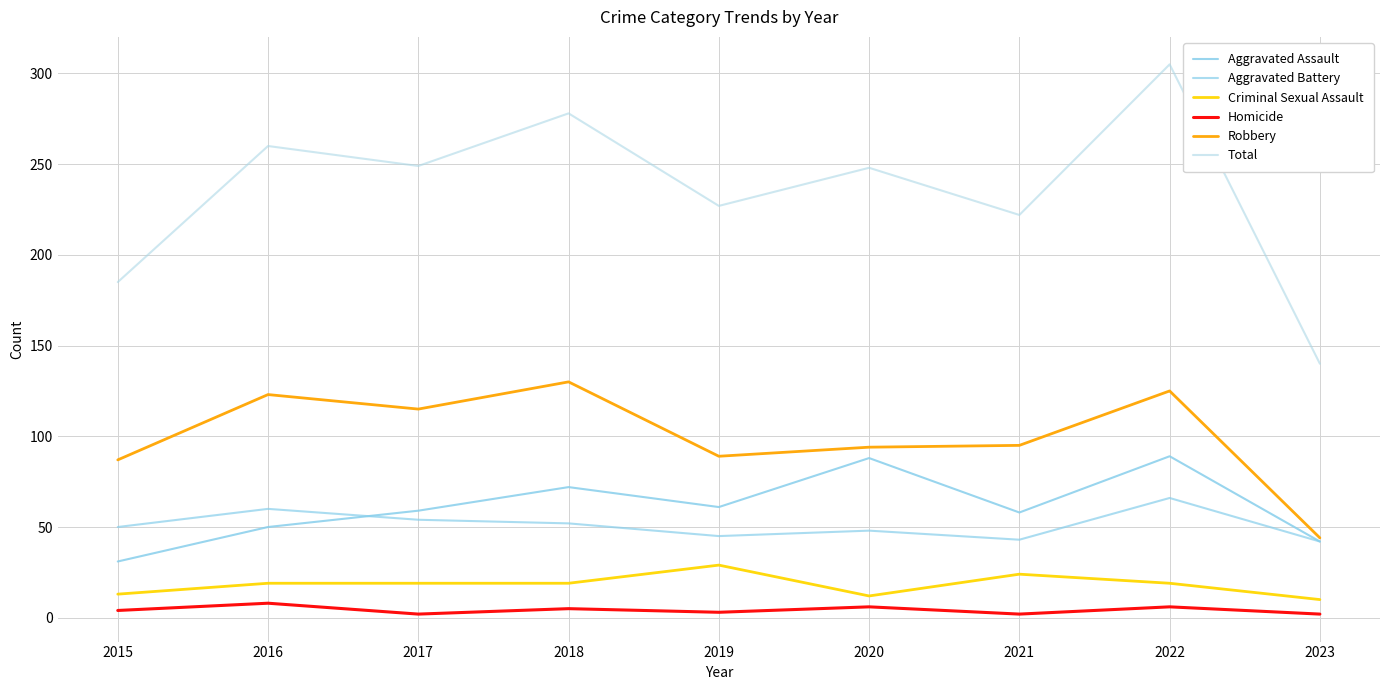

Reading left to right, transcribe all the data shown in this chart.

Aggravated Assault: 2015=31	2016=50	2017=59	2018=72	2019=61	2020=88	2021=58	2022=89	2023=42
Aggravated Battery: 2015=50	2016=60	2017=54	2018=52	2019=45	2020=48	2021=43	2022=66	2023=42
Criminal Sexual Assault: 2015=13	2016=19	2017=19	2018=19	2019=29	2020=12	2021=24	2022=19	2023=10
Homicide: 2015=4	2016=8	2017=2	2018=5	2019=3	2020=6	2021=2	2022=6	2023=2
Robbery: 2015=87	2016=123	2017=115	2018=130	2019=89	2020=94	2021=95	2022=125	2023=44
Total: 2015=185	2016=260	2017=249	2018=278	2019=227	2020=248	2021=222	2022=305	2023=140